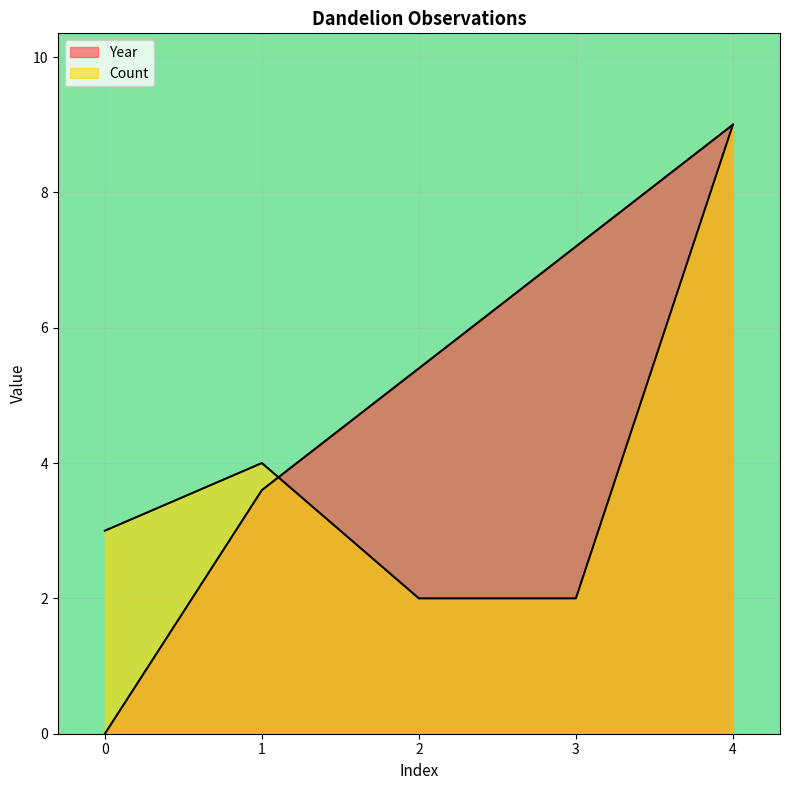

Count the Count values in the range 2 to 4.

4